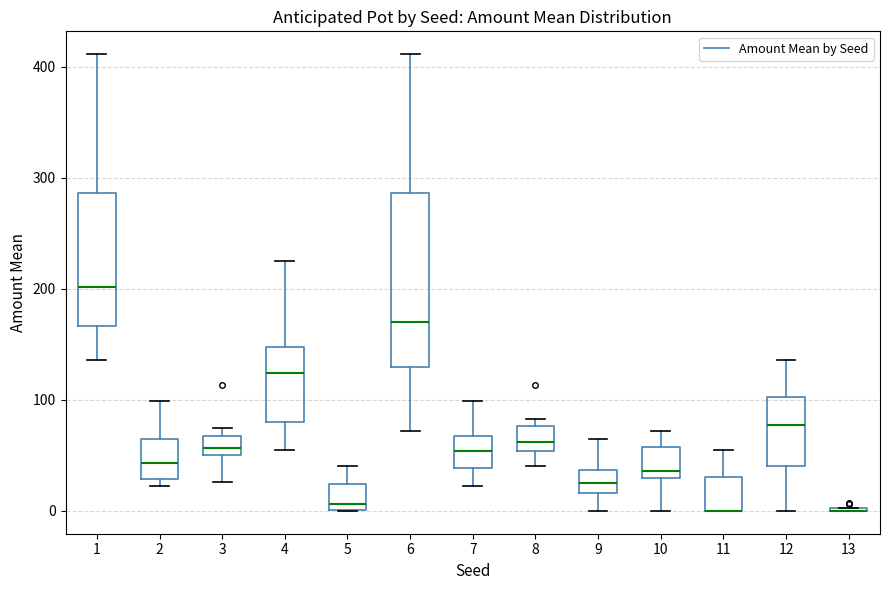

Which box is the tallest, from its lower edge to its upper edge?

6